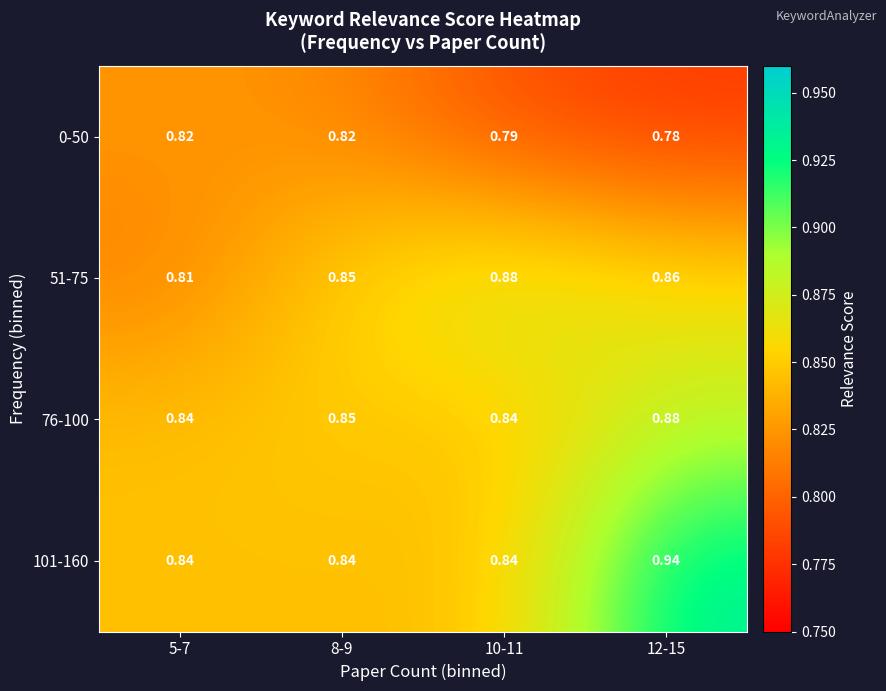

At how many categories does at least one series exceed 0?

4